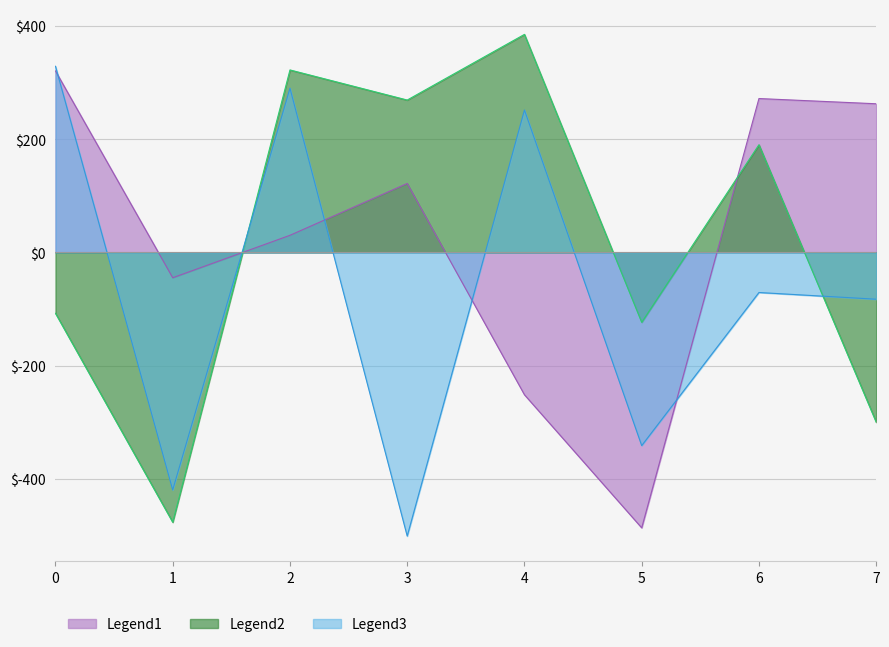

Which series changed the most between 0 and 5?

Legend1